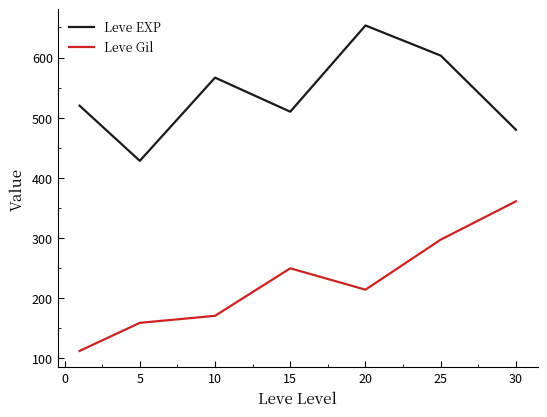

List the series in order of their peak value, highest first.

Leve EXP, Leve Gil